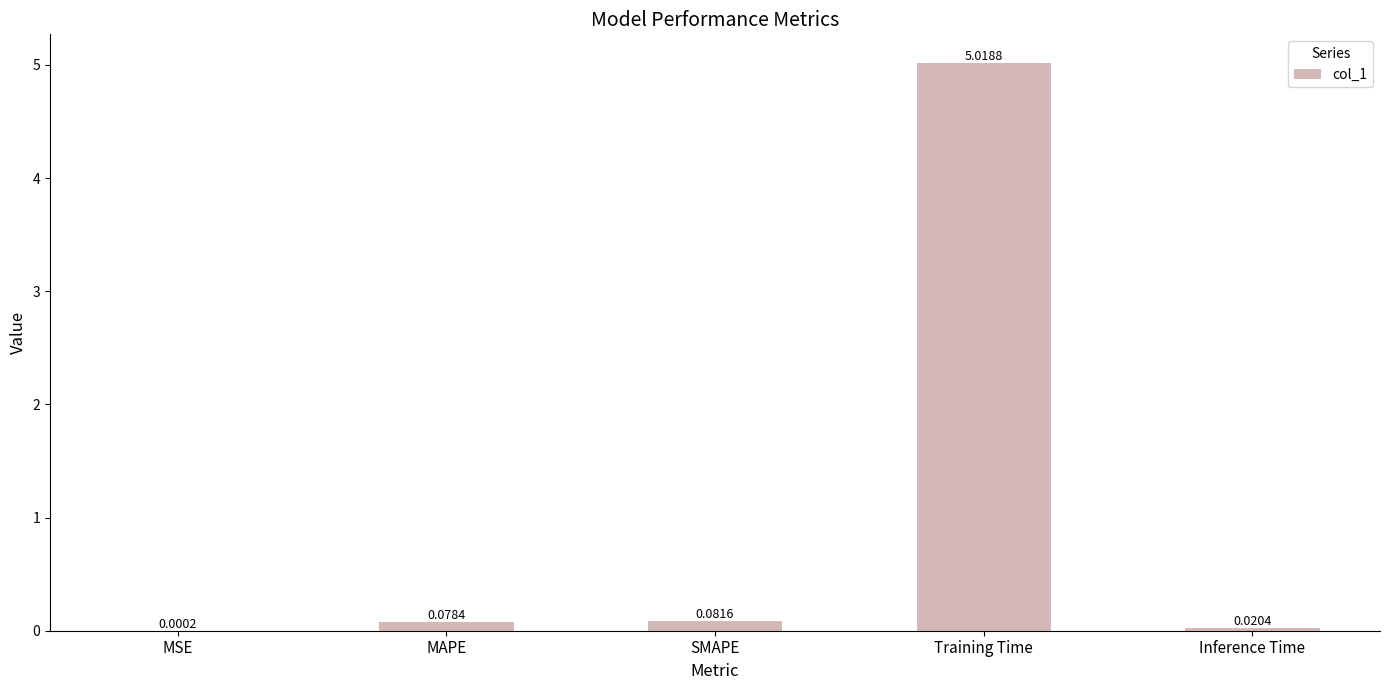

What is the change in value from SMAPE to Training Time?

+4.9